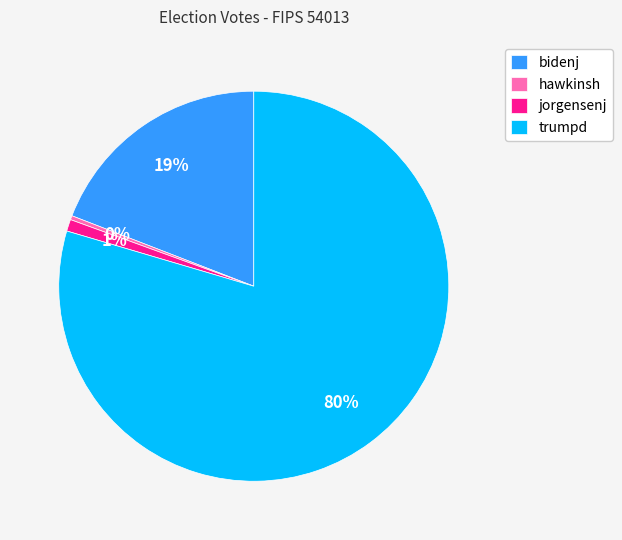

Which category has the smallest portion of the pie?

hawkinsh